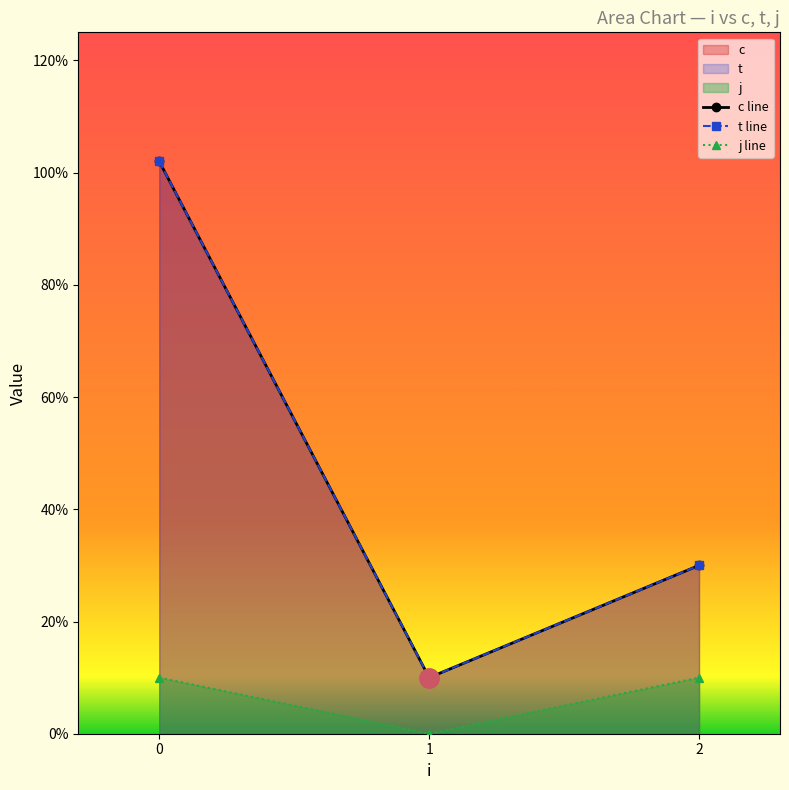

List the series in order of their peak value, lowest first.

j line, c line, t line